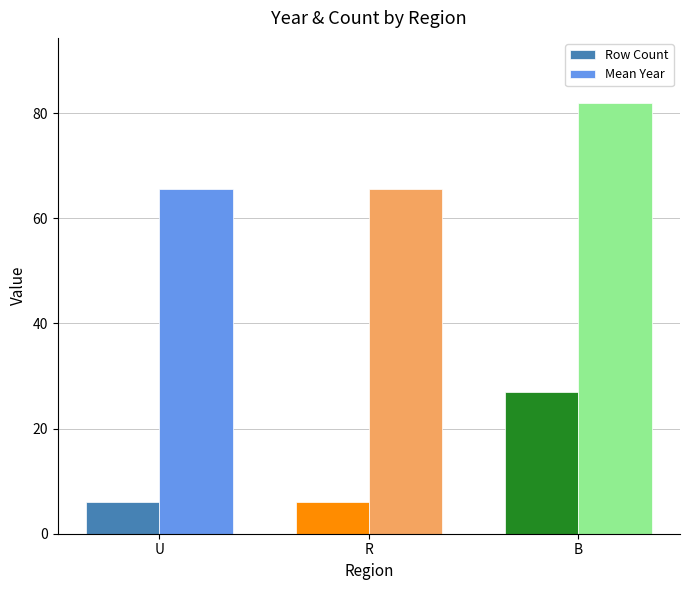

What are all the series names shown in the legend?

Row Count, Mean Year